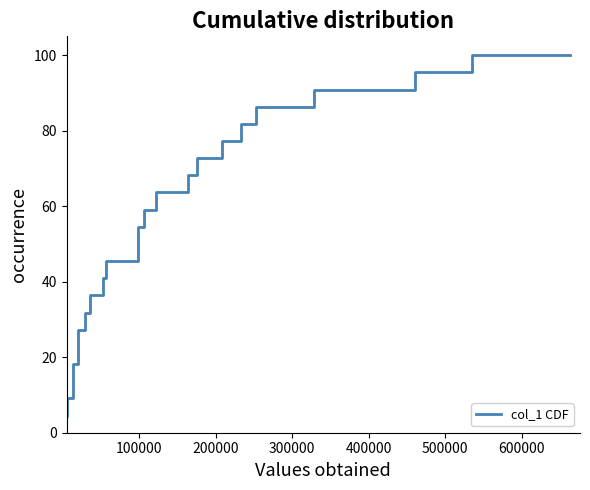

Count the number of data series in this chart.

1